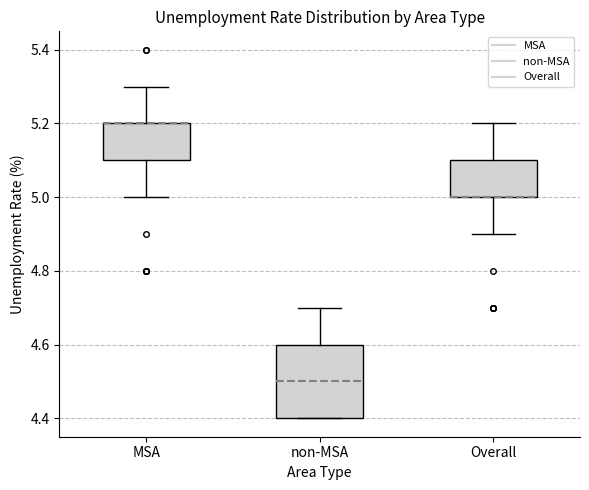

Where is the upper edge of the box for non-MSA on the y-axis? The values are not printed on the chart, so give them approximately, as read against the axis.

4.6